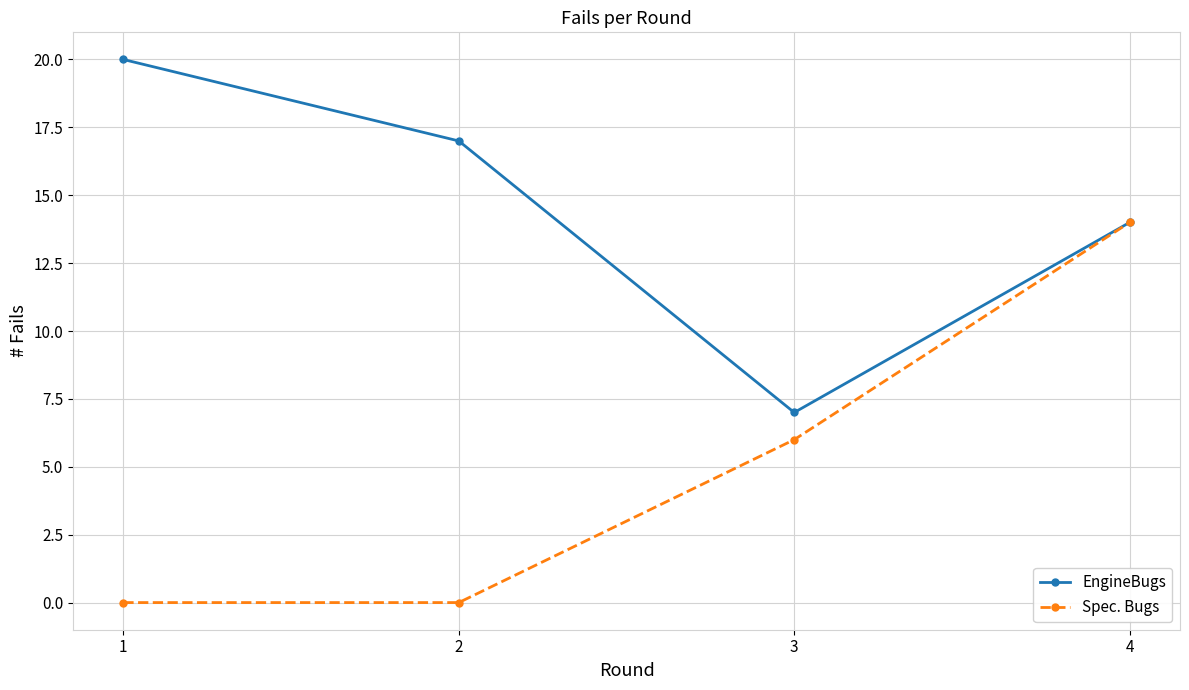

How many categories are shown in the chart?

4